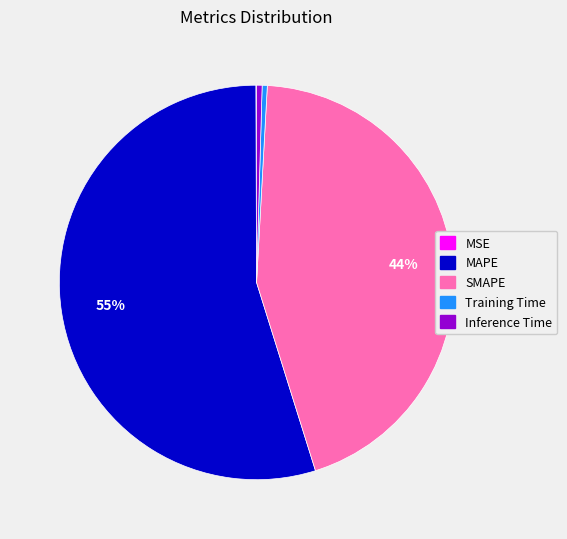

Between MAPE and Inference Time, which is larger?

MAPE